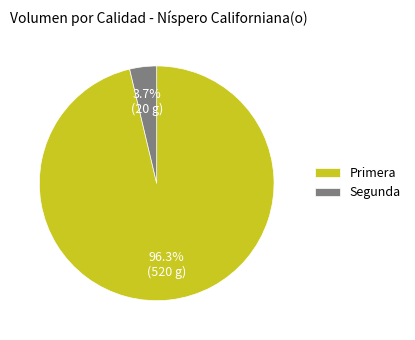

Is the sum of Primera and Segunda greater than half?

Yes